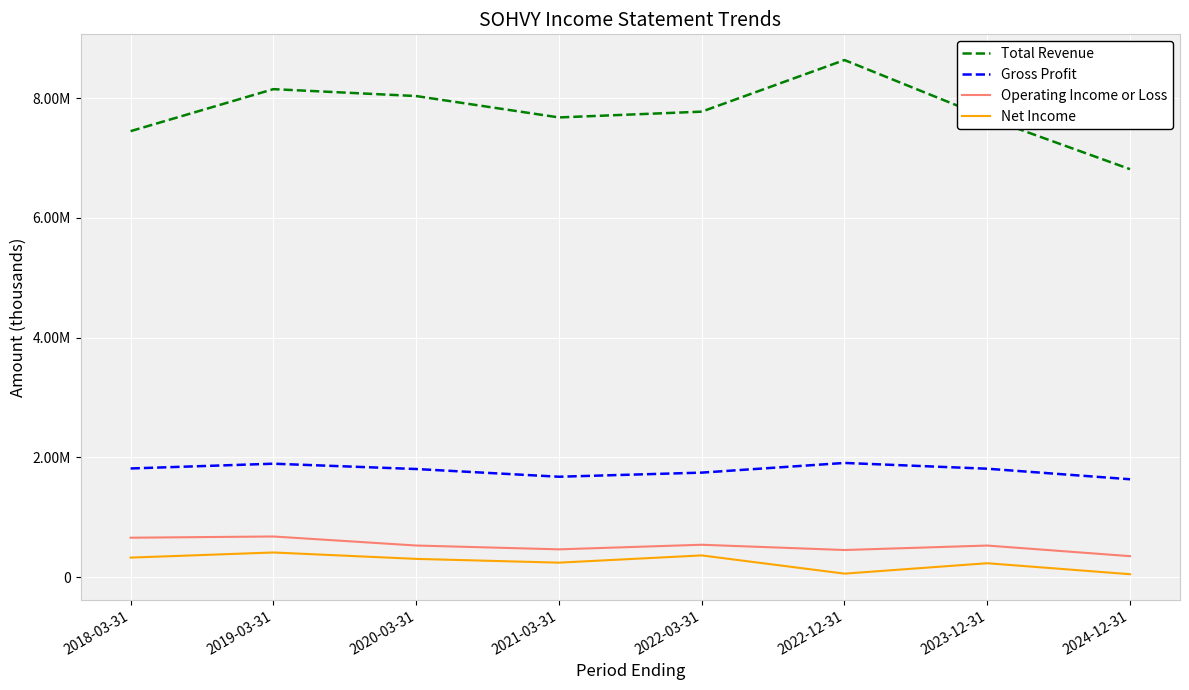

Between 2020-03-31 and 2023-12-31, which series saw the biggest shift?

Total Revenue